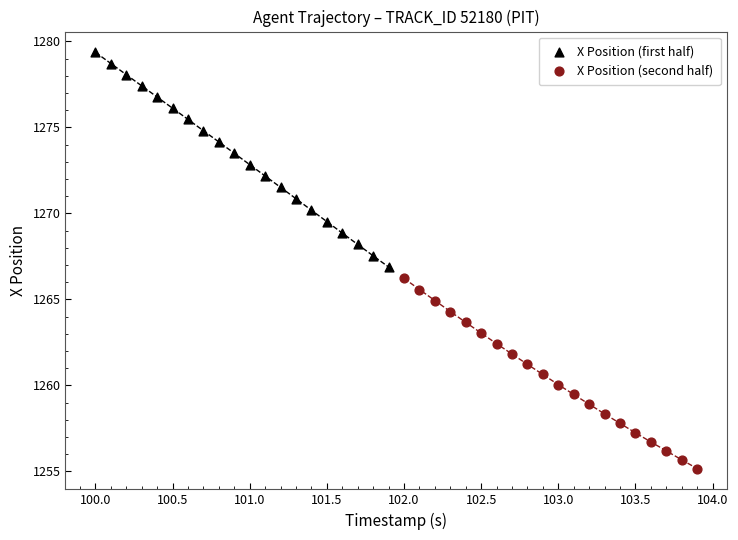

Which series has the largest Y range (max minus min)?

X Position (first half)